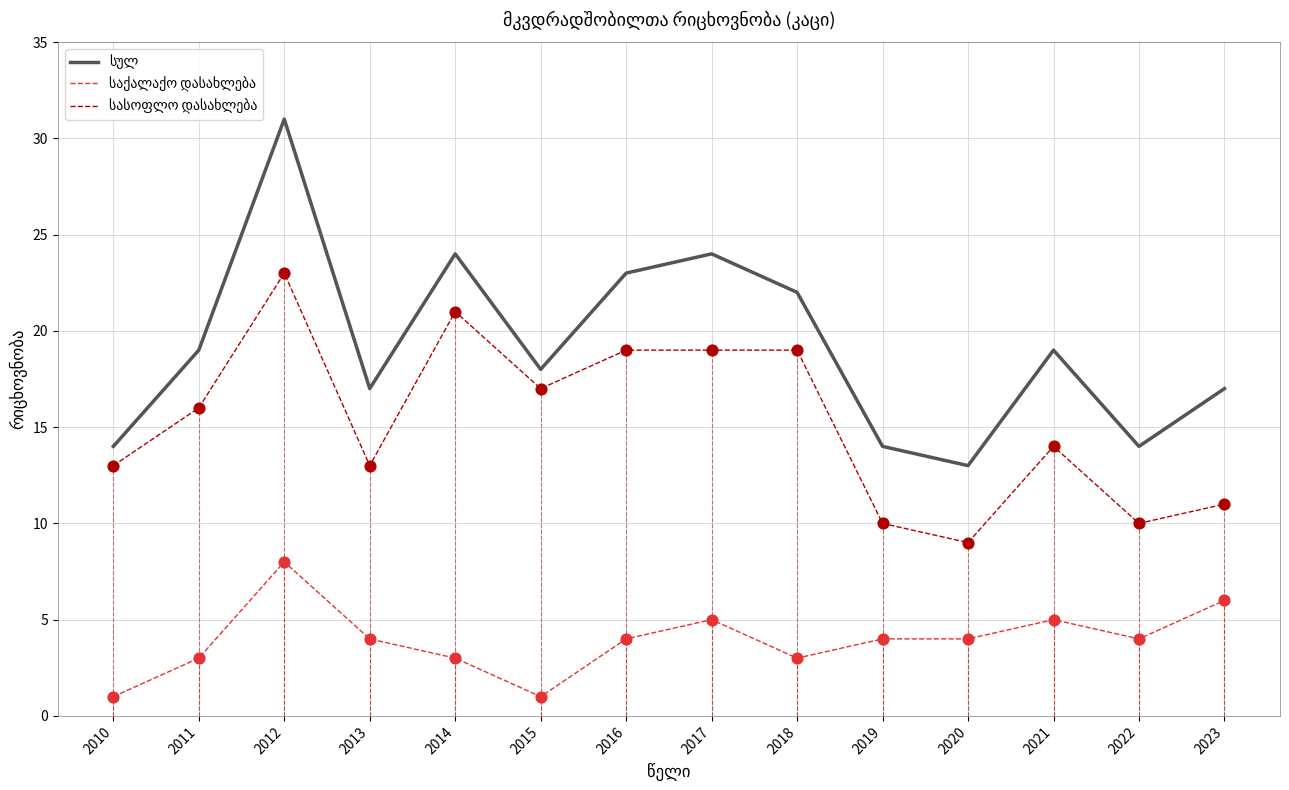

What is the total value across all series at 2010?

28